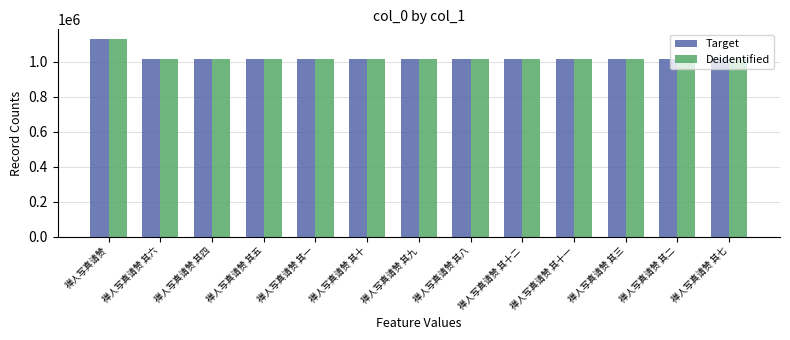

Does the chart contain any negative values?

No